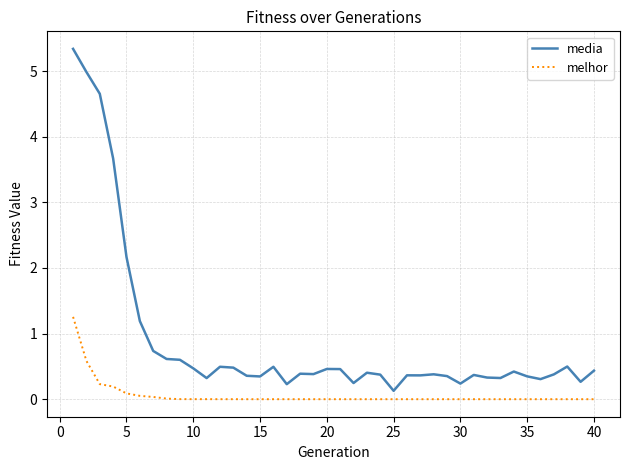

Which series has the widest spread of values?

media